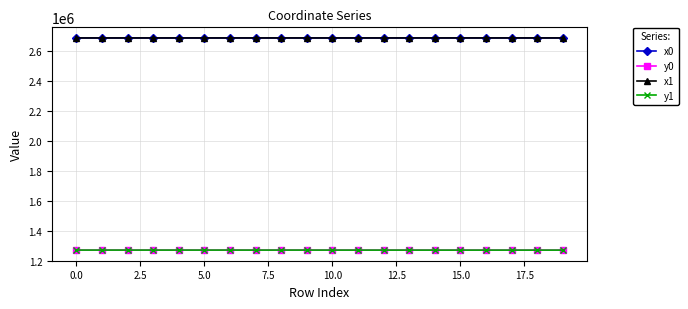

What is the difference between the second highest and minimum values in the y0 series?

220.2